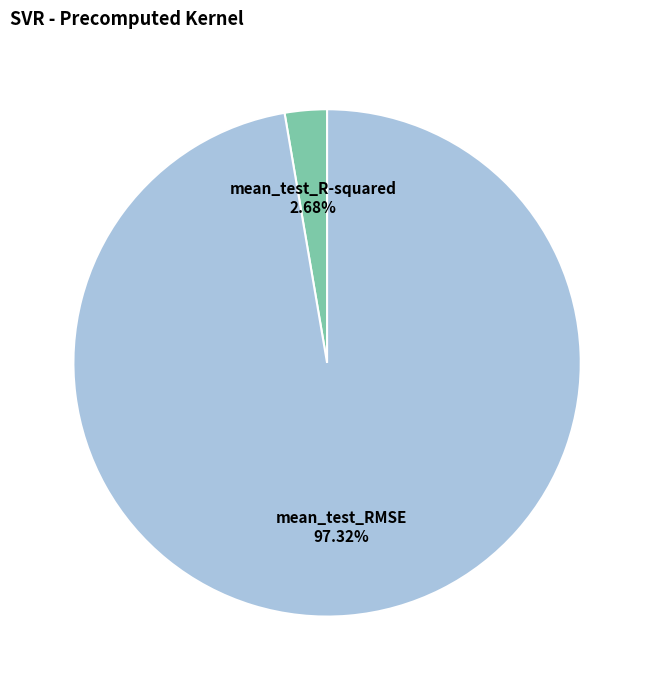

Count the number of slices in the pie.

2